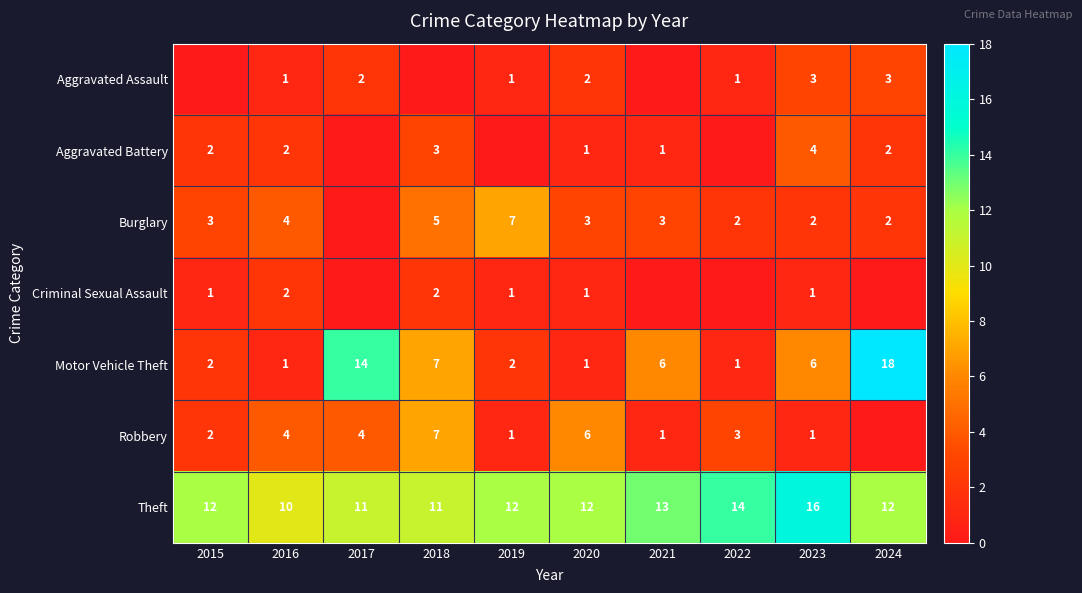

What is the maximum value for Theft?

16